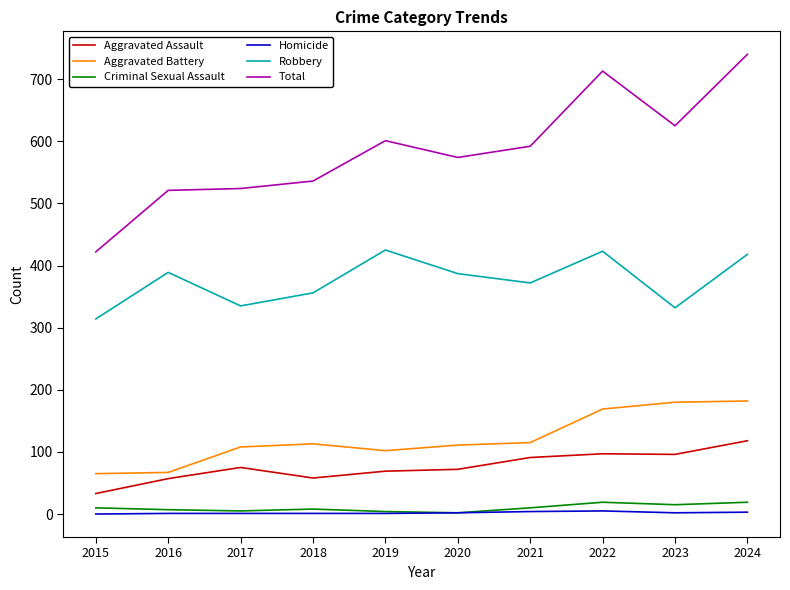

What is the lowest value of the Total series?

422